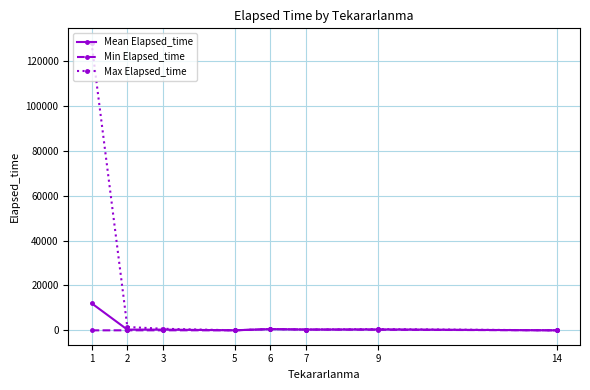

What is the maximum value for Mean Elapsed_time?

12082.1